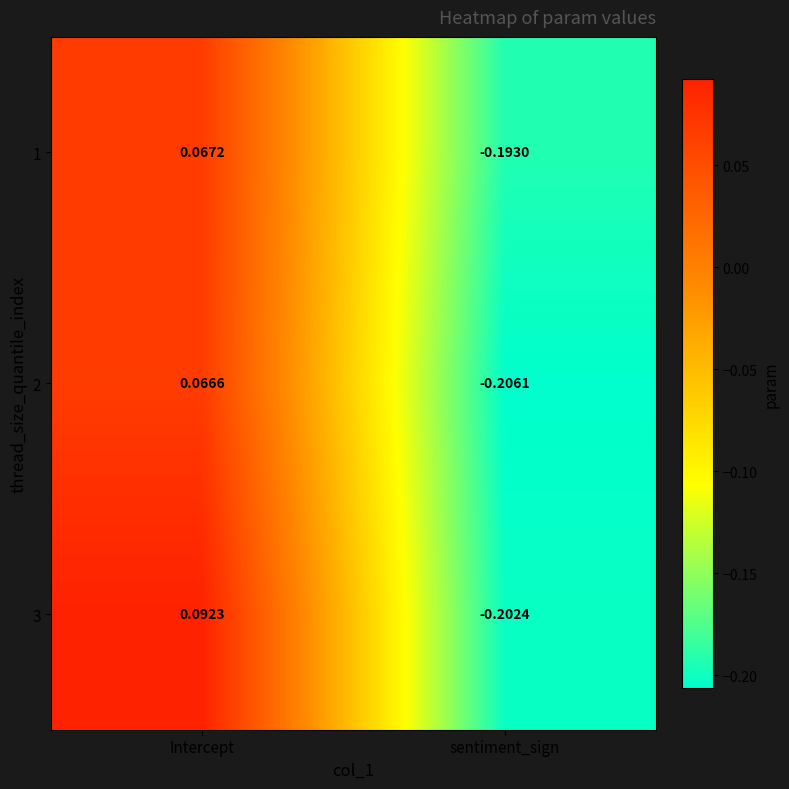

Which category has the lowest value across all series?

sentiment_sign